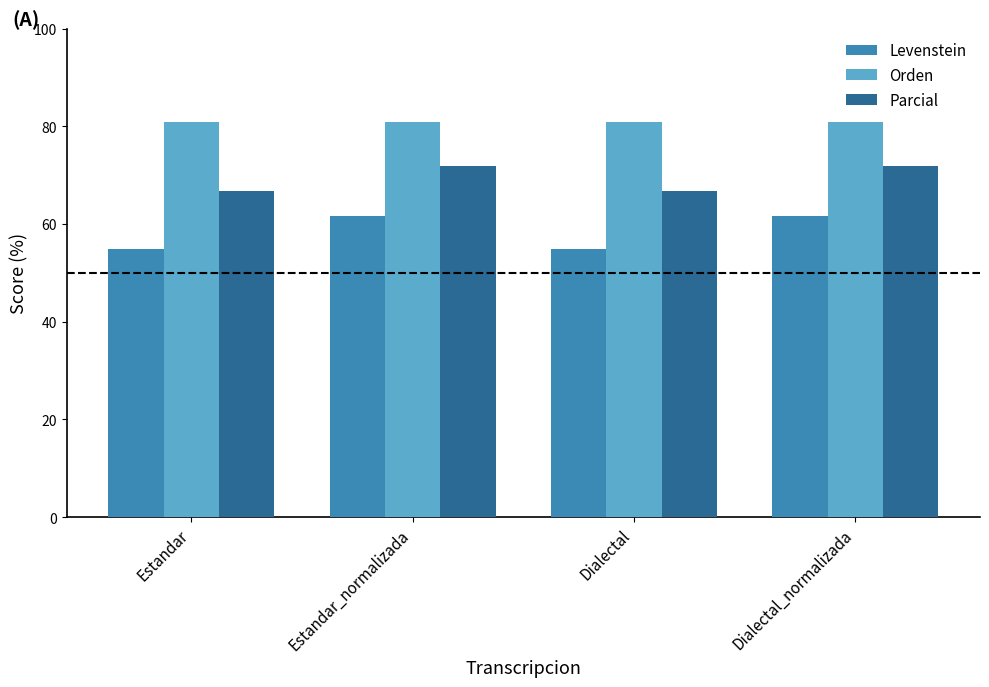

Reading left to right, list all the values displayed in this chart.

Levenstein: 54.8	61.5	54.8	61.5
Orden: 80.8	80.8	80.8	80.8
Parcial: 66.7	71.9	66.7	71.9